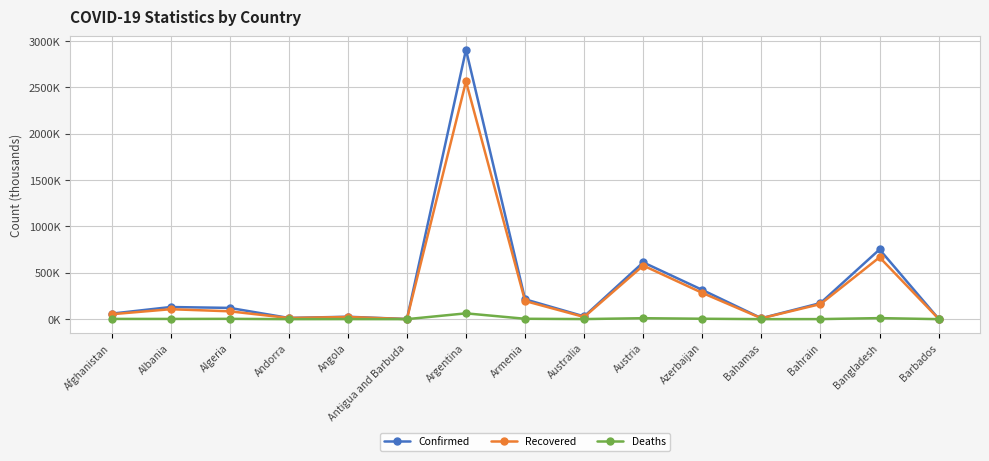

Reading right to left, what are all the values shown in this chart?

Confirmed: Barbados=3.8	Bangladesh=751.7	Bahrain=173.5	Bahamas=10.2	Azerbaijan=315.1	Austria=612.2	Australia=29.7	Armenia=214.1	Argentina=2905.2	Antigua and Barbuda=1.2	Angola=25.9	Andorra=13.1	Algeria=121.3	Albania=130.7	Afghanistan=59.2
Recovered: Barbados=3.7	Bangladesh=666.9	Bahrain=162.5	Bahamas=9.3	Azerbaijan=282.8	Austria=578.0	Australia=23.3	Armenia=195.7	Argentina=2563.2	Antigua and Barbuda=1.0	Angola=23.3	Andorra=12.6	Algeria=84.6	Albania=107.2	Afghanistan=52.8
Deaths: Barbados=0.0	Bangladesh=11.2	Bahrain=0.6	Bahamas=0.2	Azerbaijan=4.4	Austria=10.1	Australia=0.9	Armenia=4.1	Argentina=62.6	Antigua and Barbuda=0.0	Angola=0.6	Andorra=0.1	Algeria=3.2	Albania=2.4	Afghanistan=2.6